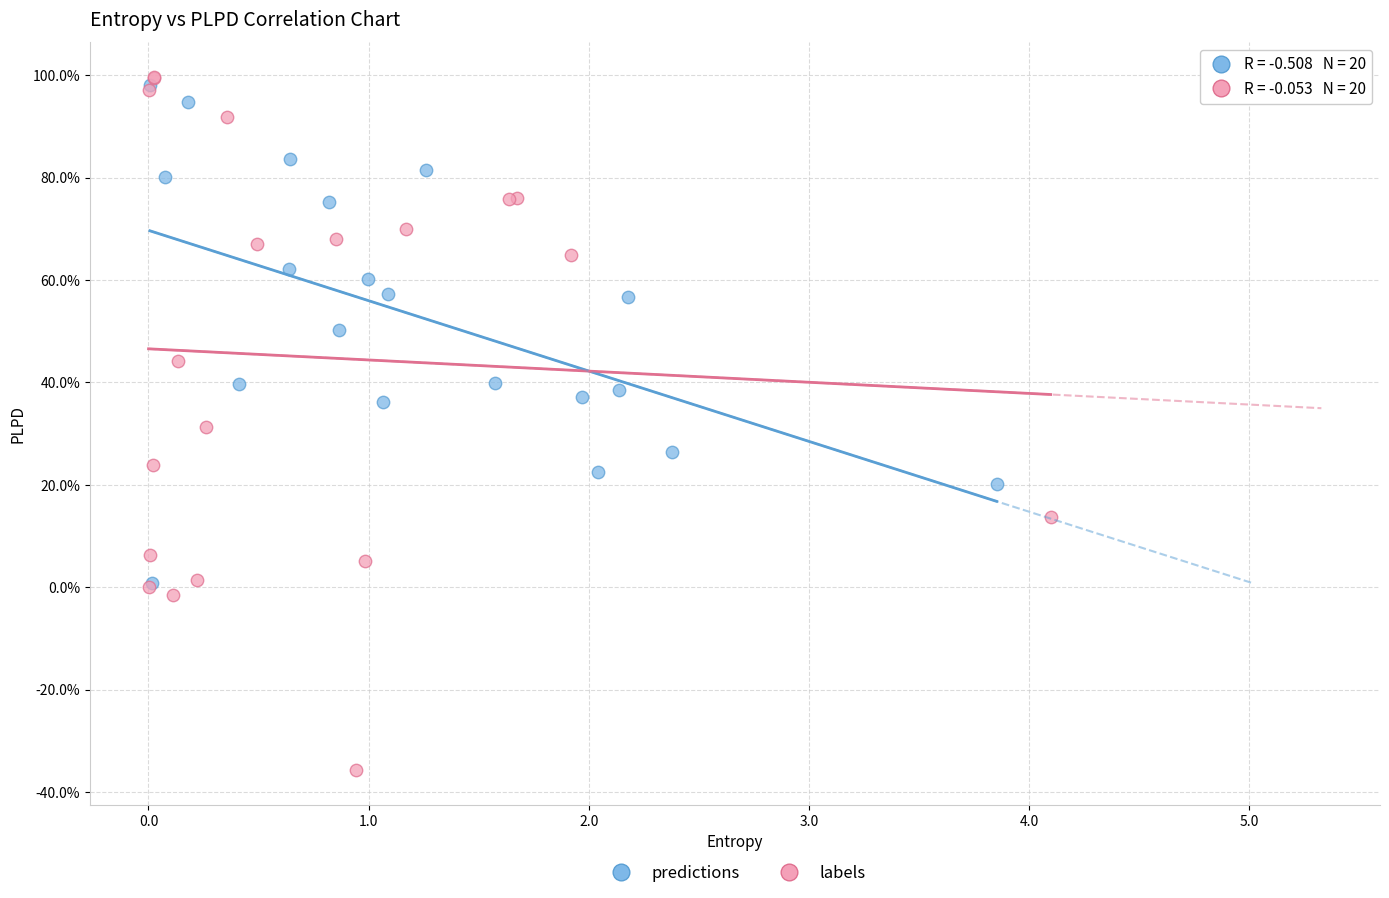

Which series has the largest Y range (max minus min)?

labels